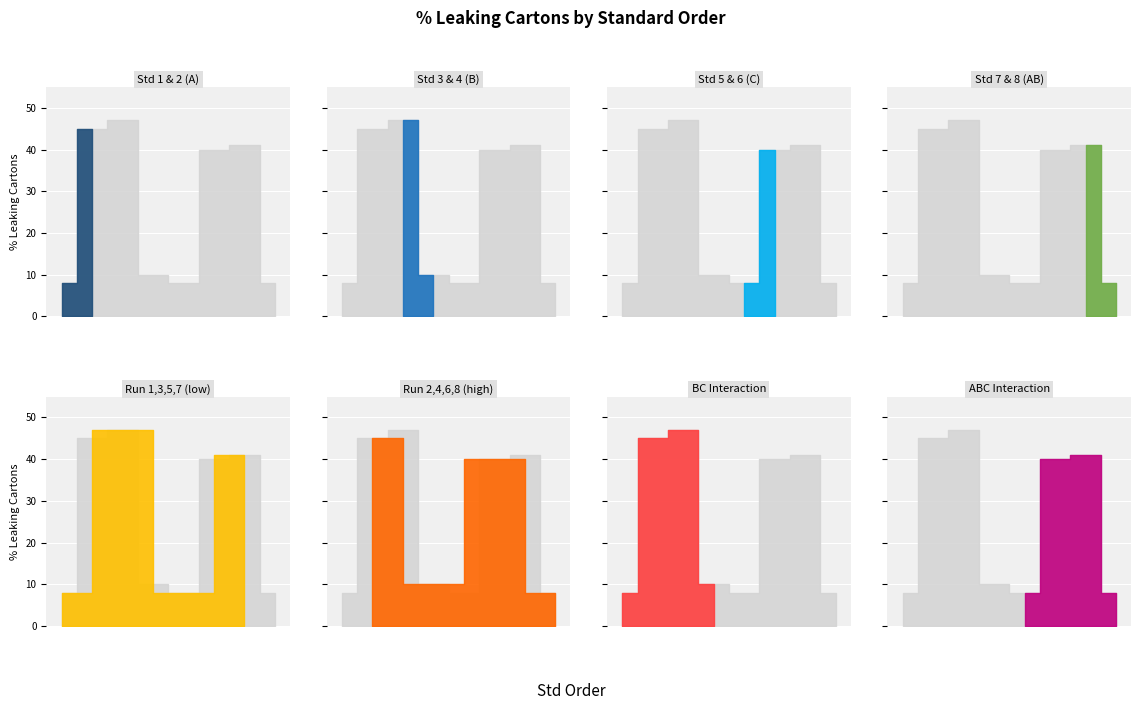

What is the approximate value at 5, to the nearest 10?

10